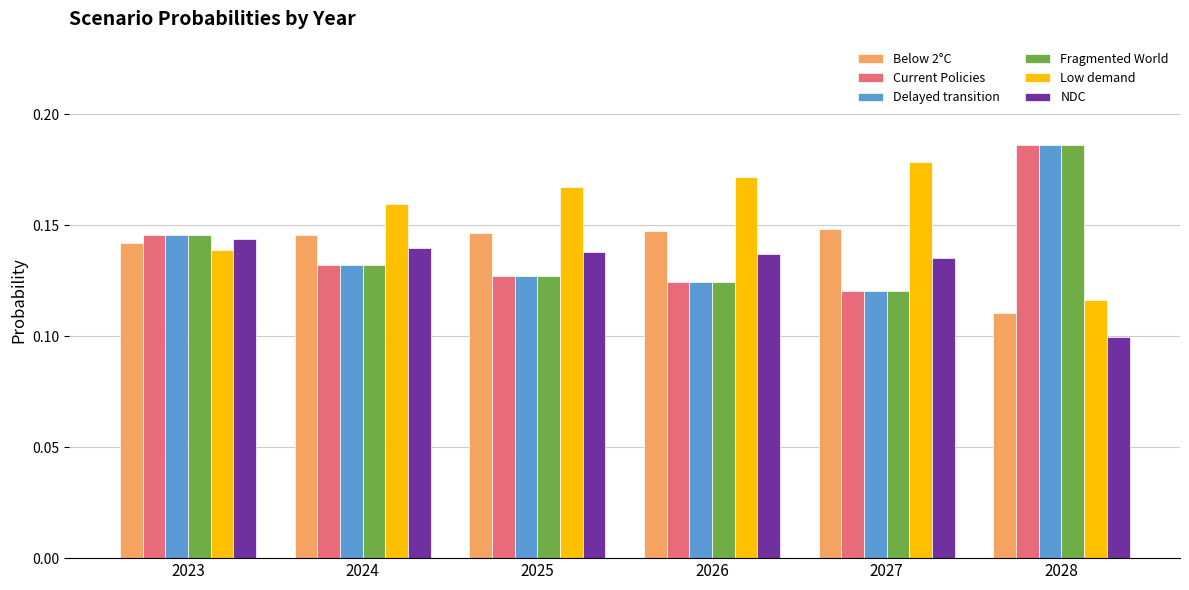

At which label does Low demand reach its peak?

2027